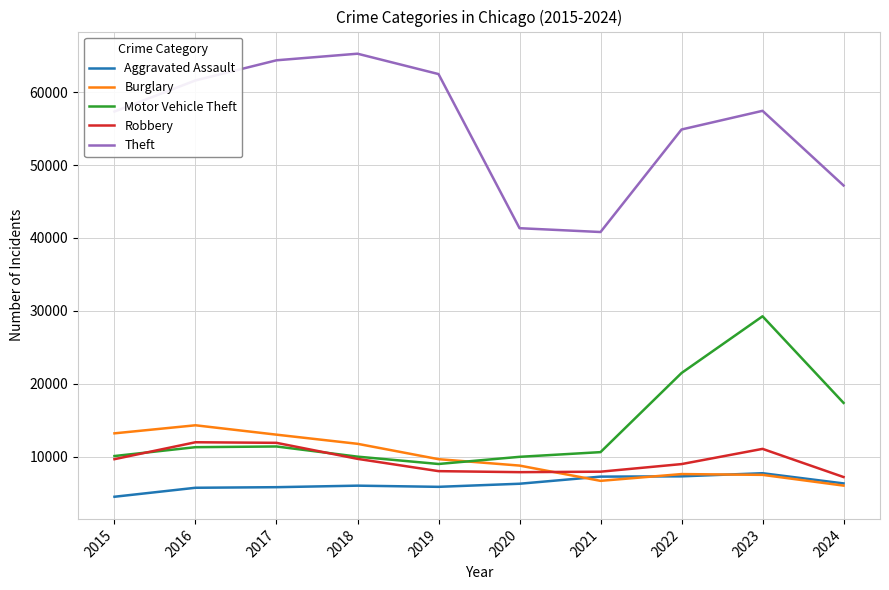

At which category is the sum across all series the highest?

2023